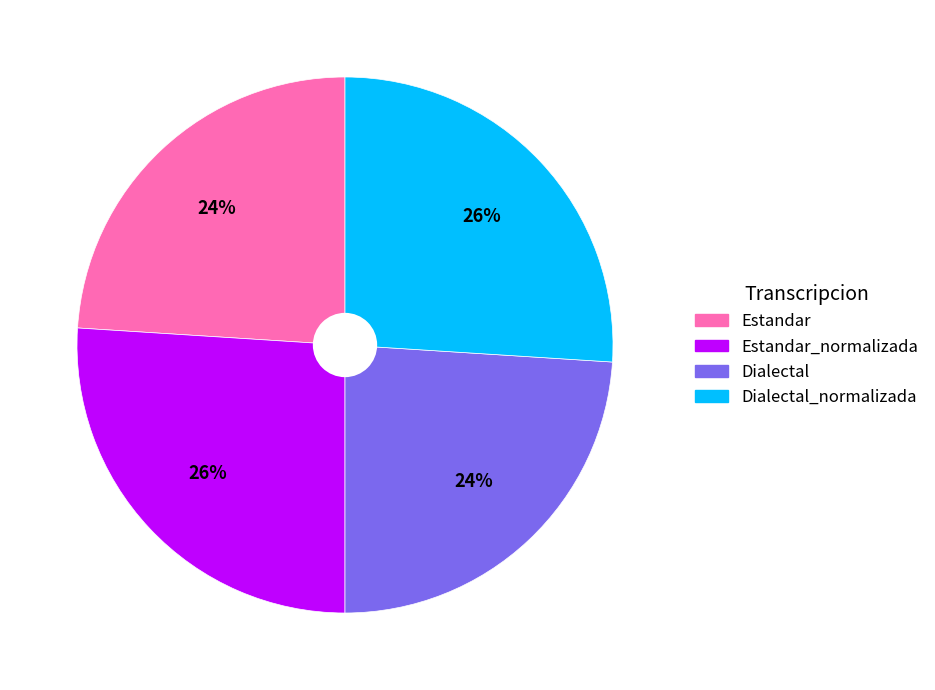

Do Dialectal and Estandar together represent more than half of the pie?

No